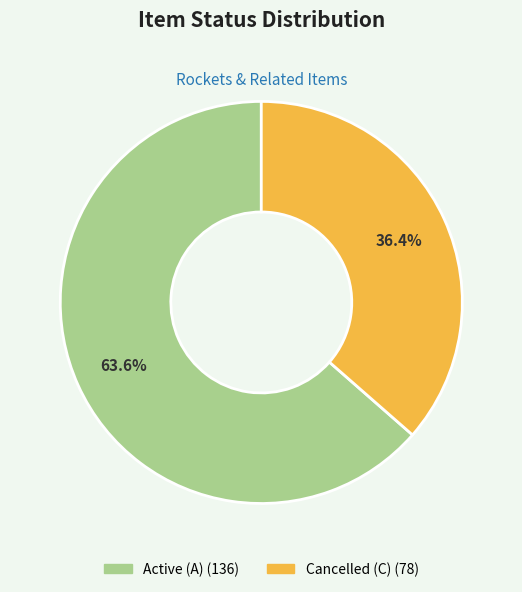

Is Active (A) the majority of the pie?

Yes